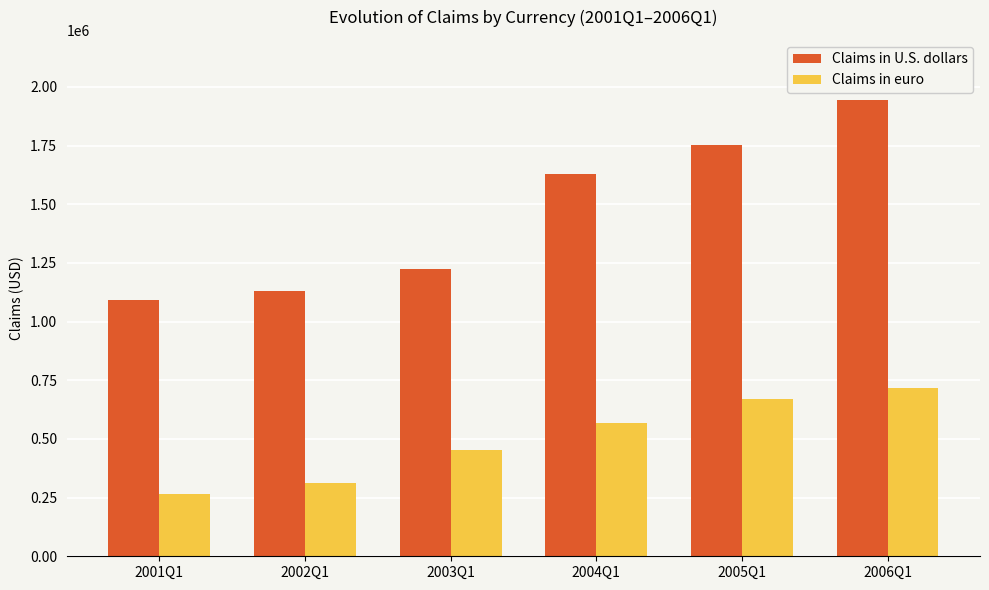

Rank the series at 2003Q1 from lowest to highest value.

Claims in euro, Claims in U.S. dollars